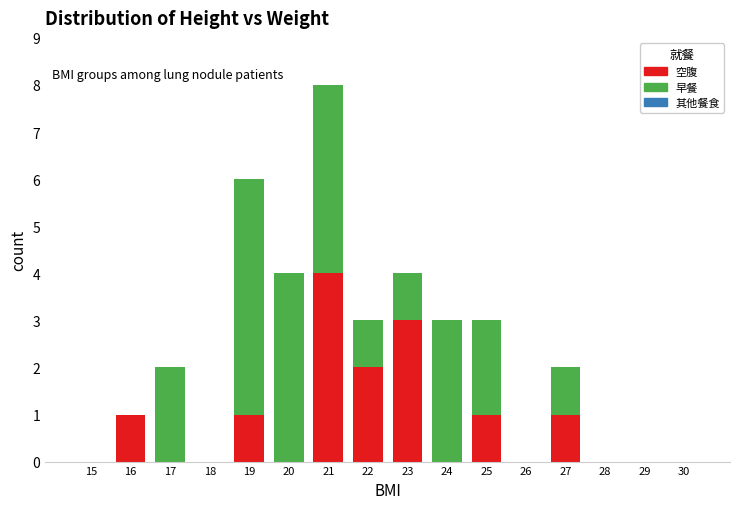

What is the total value across all series at 17?

2